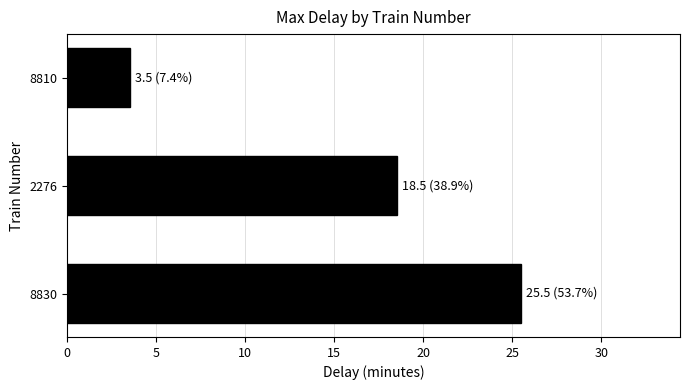

Rank the categories by value from lowest to highest.

8810, 2276, 8830